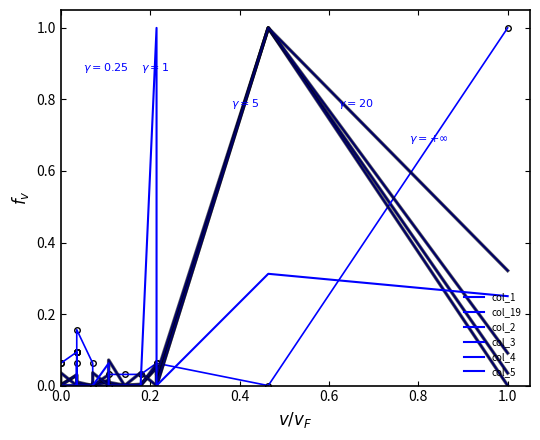

True or false: col_5 has more than 0 points higher than both neighbors.

True